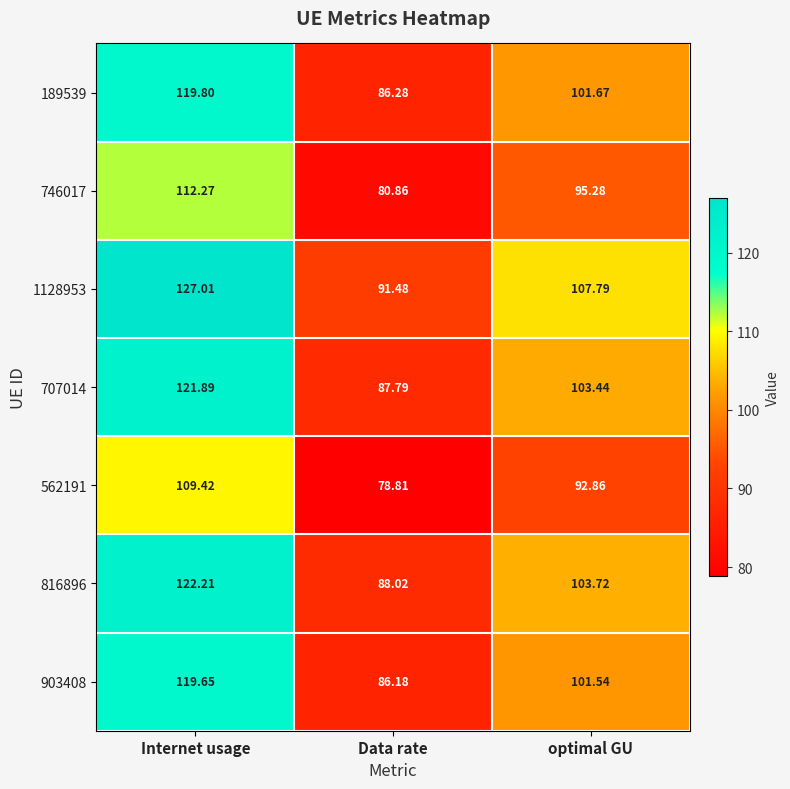

At which label is 189539 closest to 103?

optimal GU